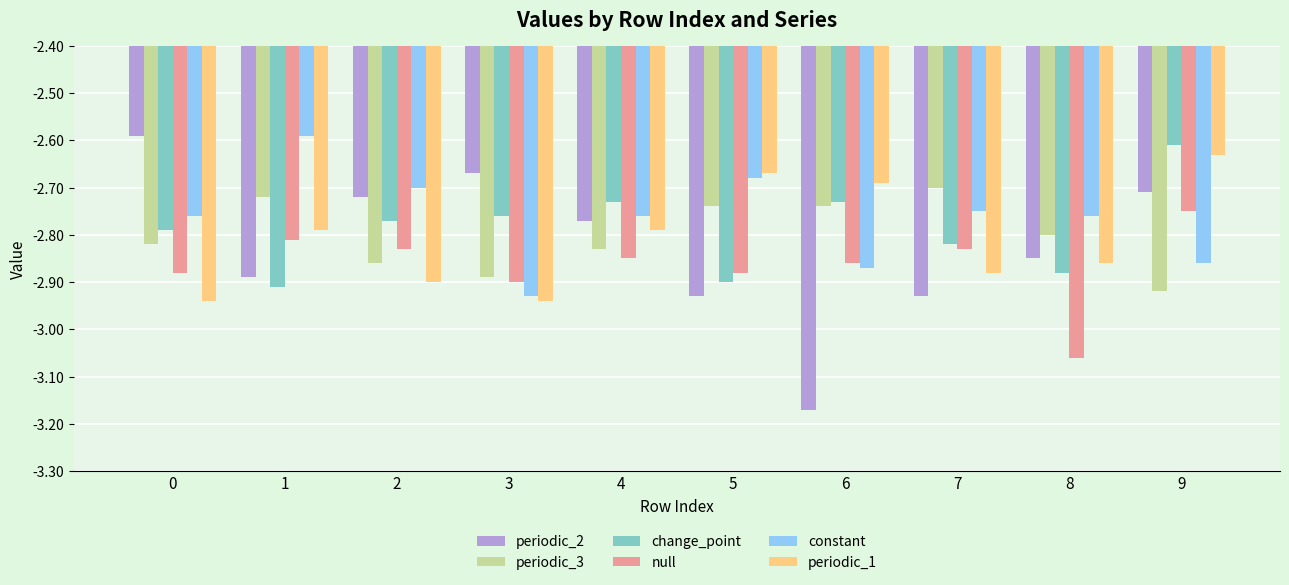

How many distinct data groups are displayed?

6